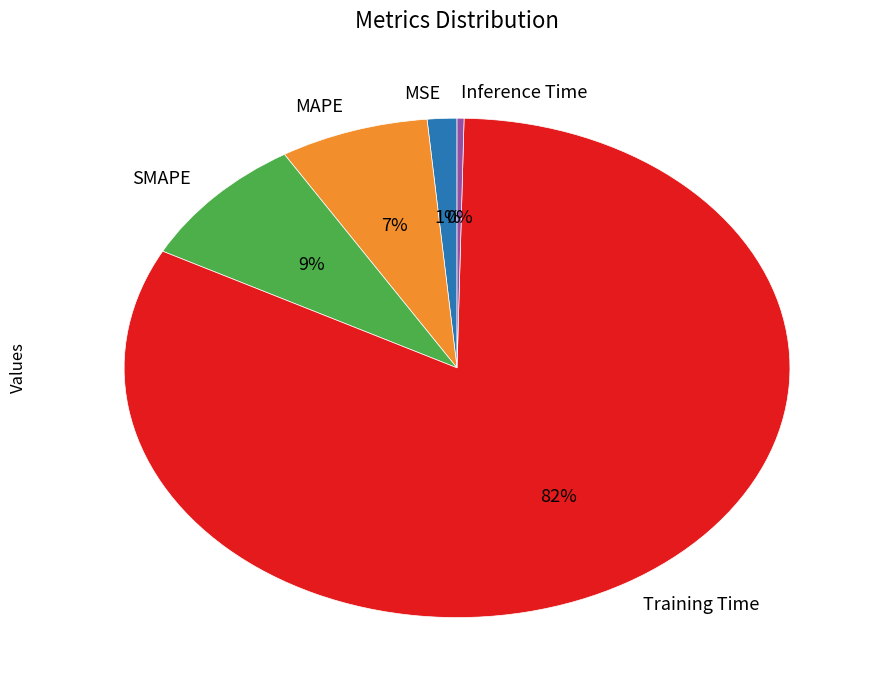

What percentage is the MAPE slice, to the nearest percent?

7%